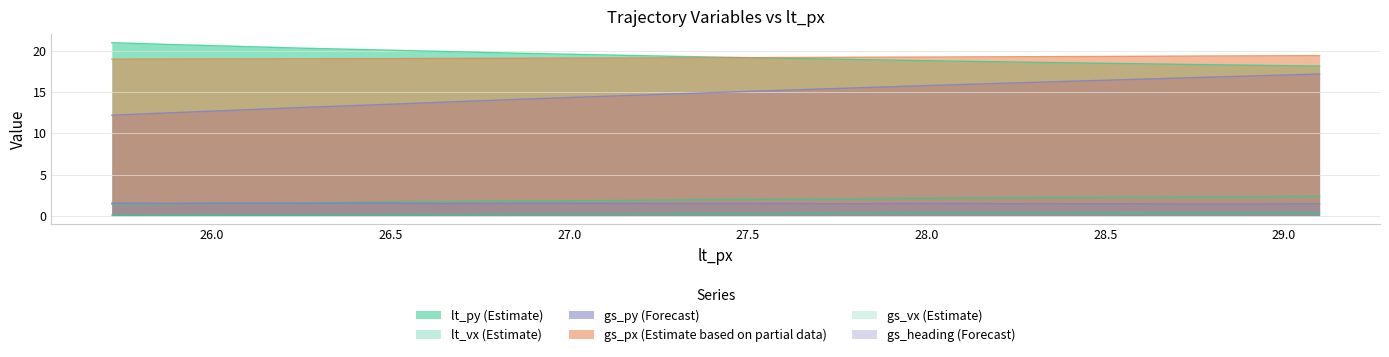

At how many categories does at least one series exceed 4?

16